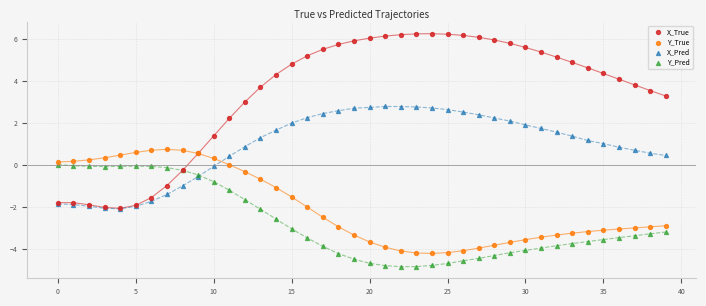

What are all the series names shown in the legend?

X_True, Y_True, X_Pred, Y_Pred